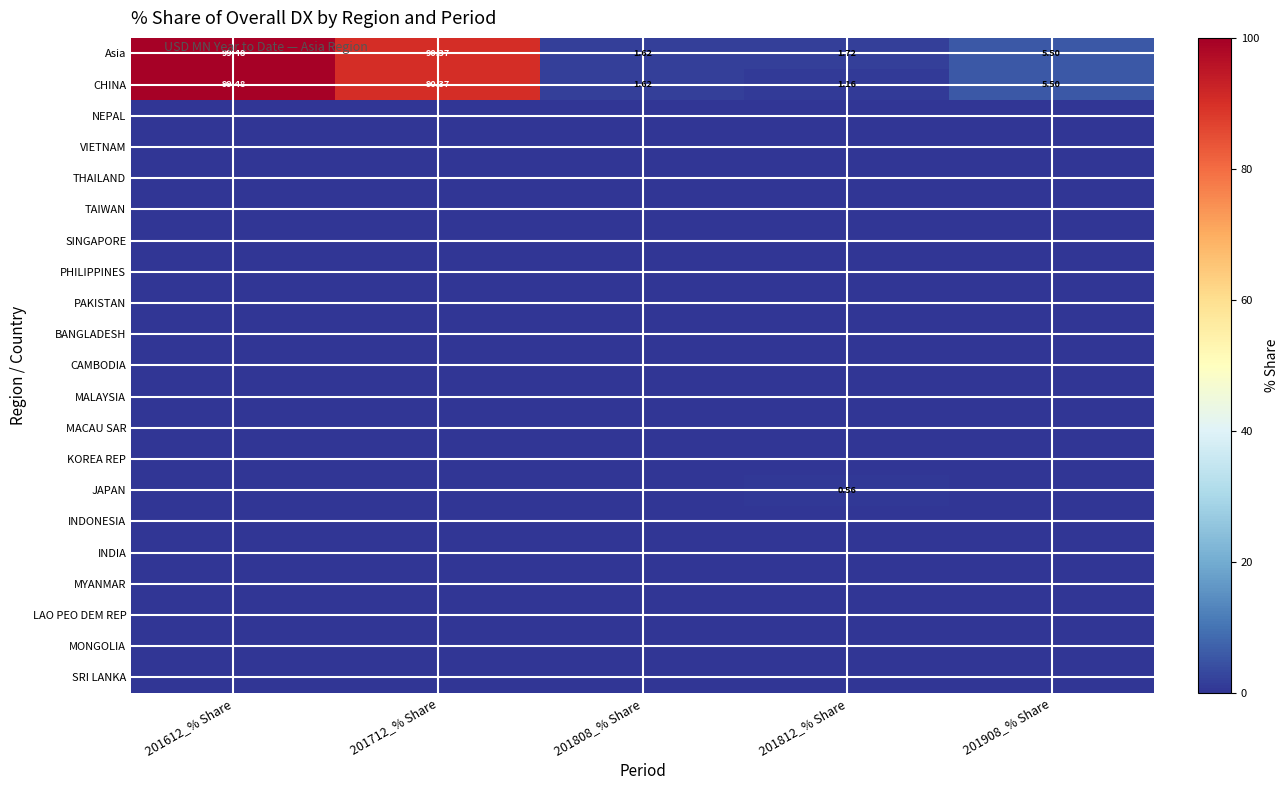

What is the greatest value displayed?

99.5